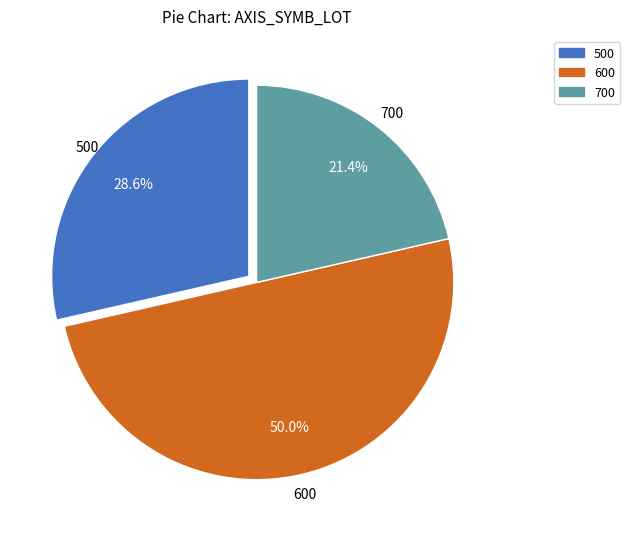

Is it true that 700 is 29% of the pie?

False